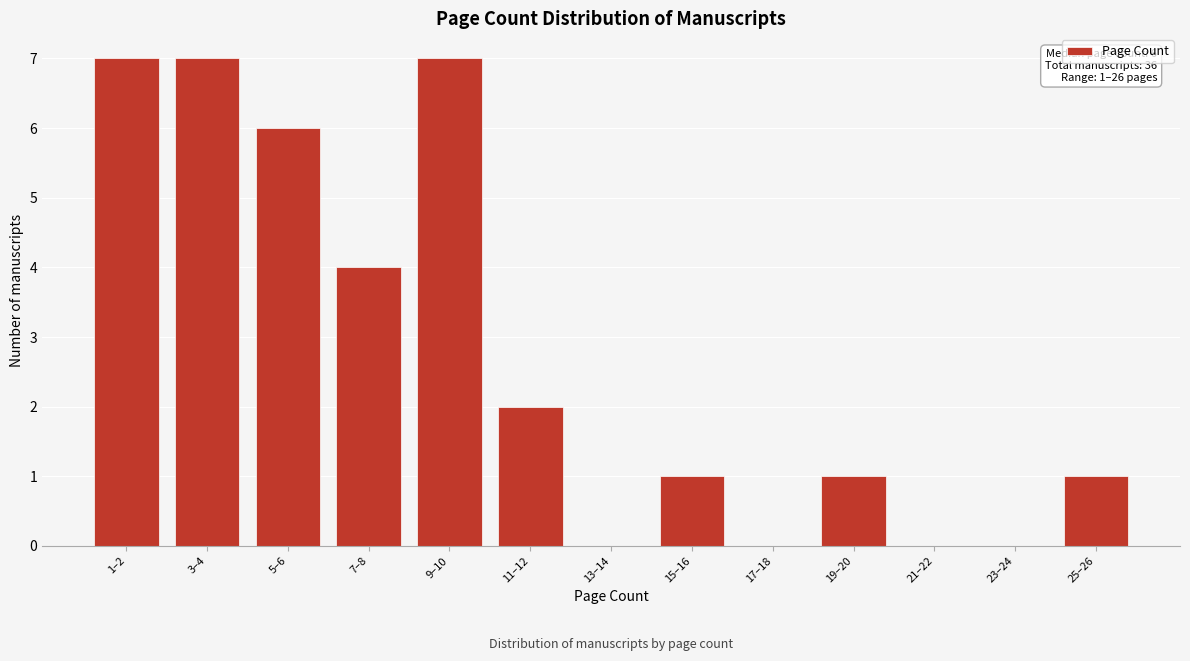

Reading left to right, list all the values displayed in this chart.

1–2=7	3–4=7	5–6=6	7–8=4	9–10=7	11–12=2	13–14=0	15–16=1	17–18=0	19–20=1	21–22=0	23–24=0	25–26=1